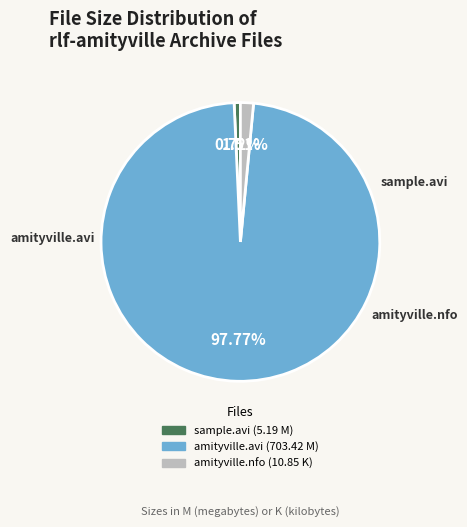

Does any single category account for the majority?

Yes